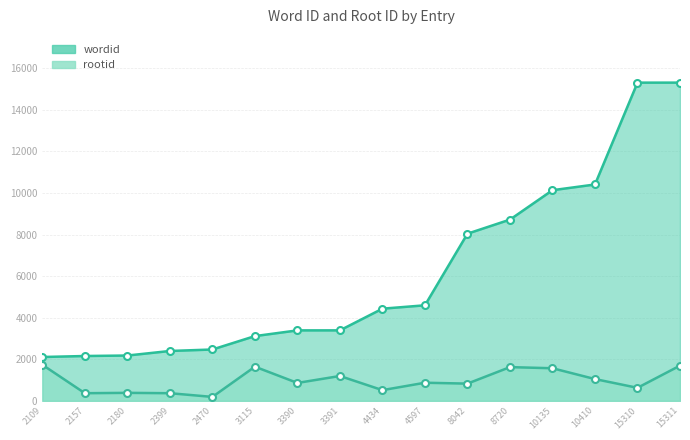

Which series has the widest spread of values?

wordid